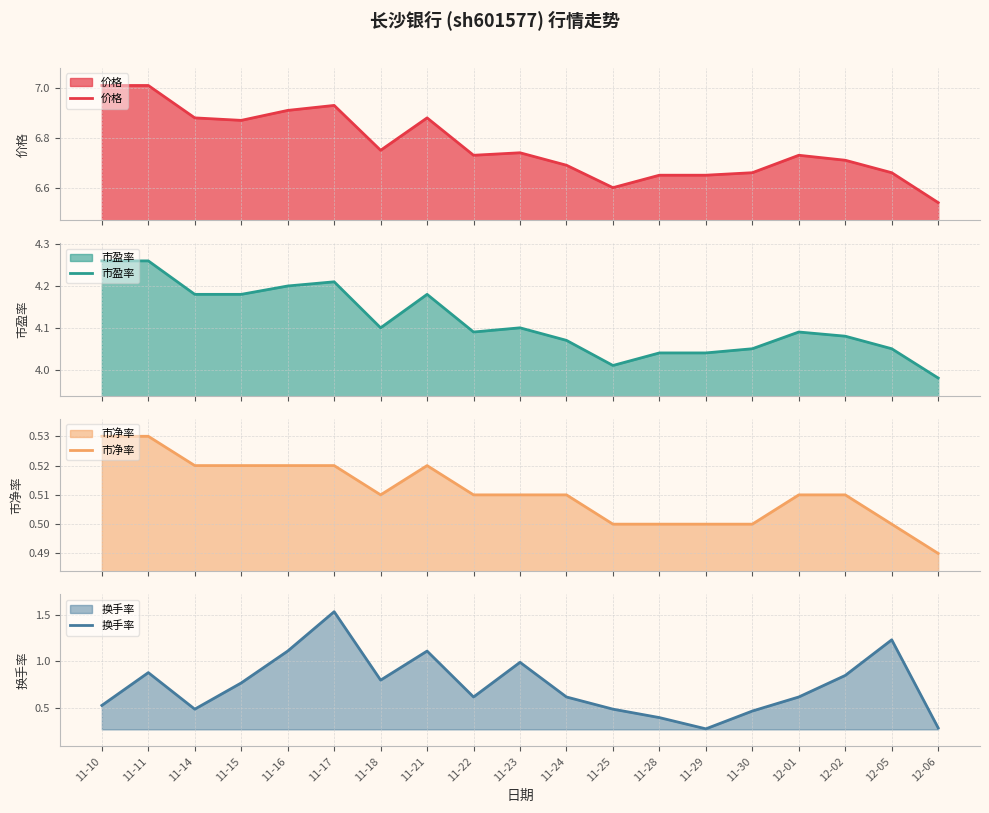

True or false: 市盈率 and 价格 intersect in this chart.

False